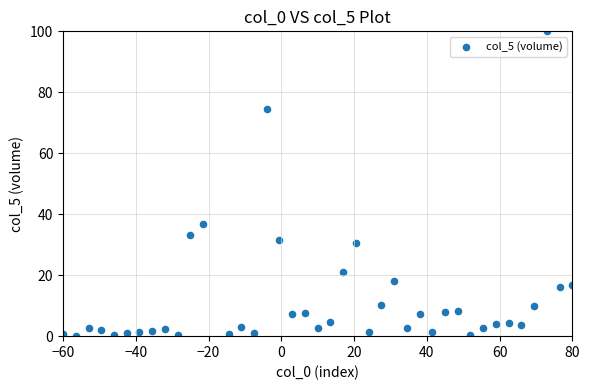

What Y value in the scatter plot is closest to 50?

36.8